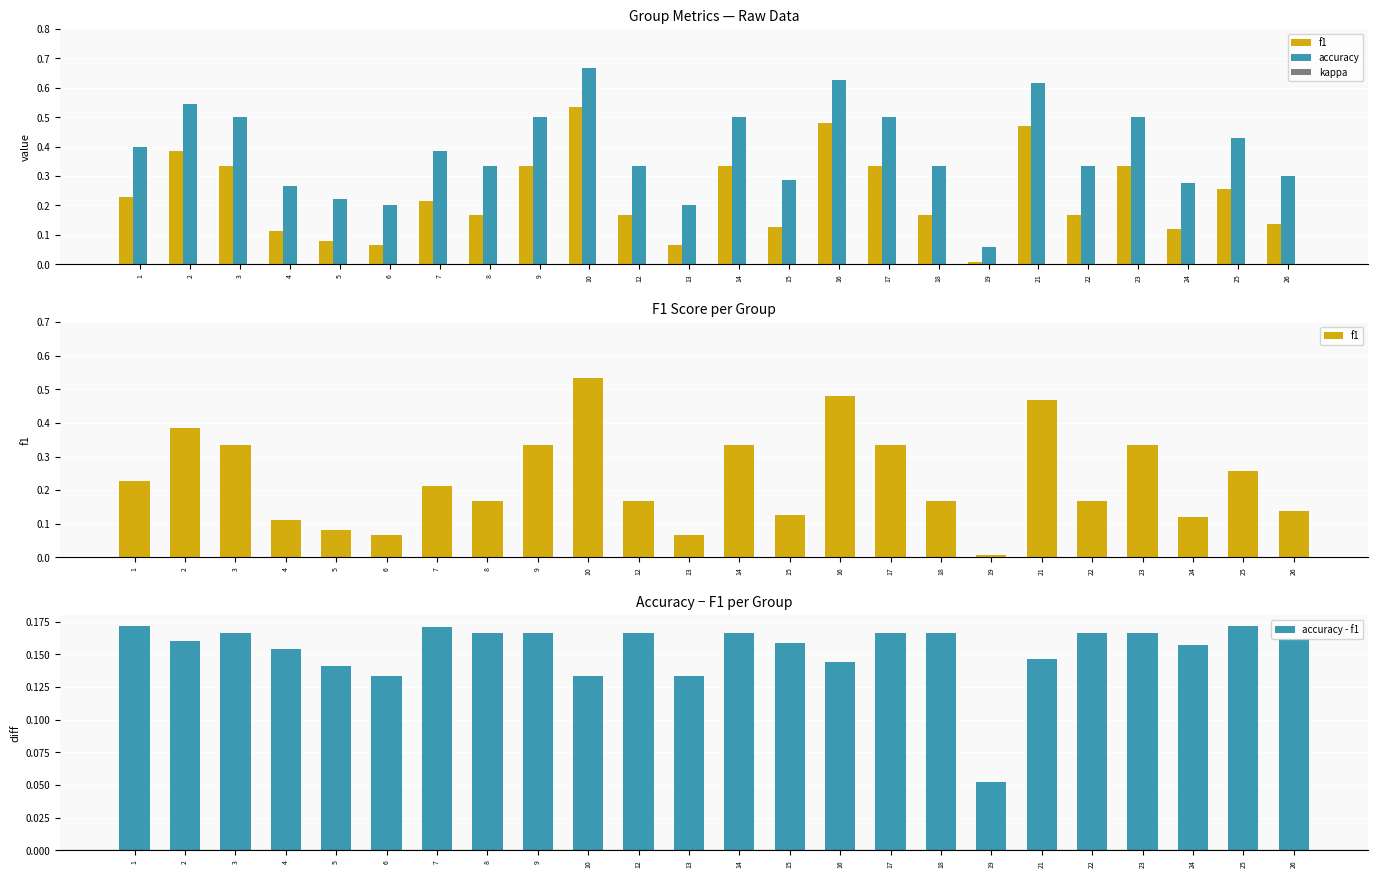

What is the average value of the accuracy - f1 series?

0.2